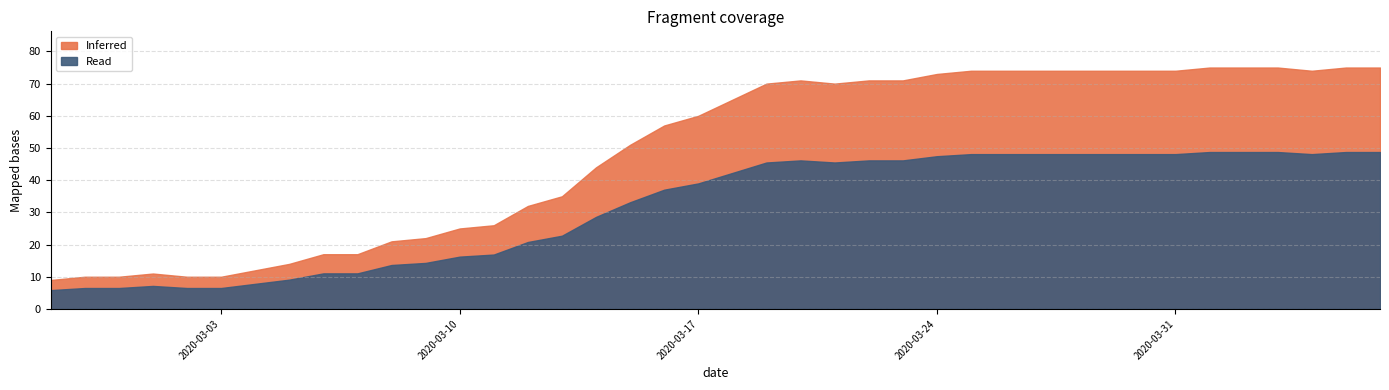

Reading right to left, transcribe all the data shown in this chart.

75	75	74	75	75	75	74	74	74	74	74	74	74	73	71	71	70	71	70	65	60	57	51	44	35	32	26	25	22	21	17	17	14	12	10	10	11	10	10	9